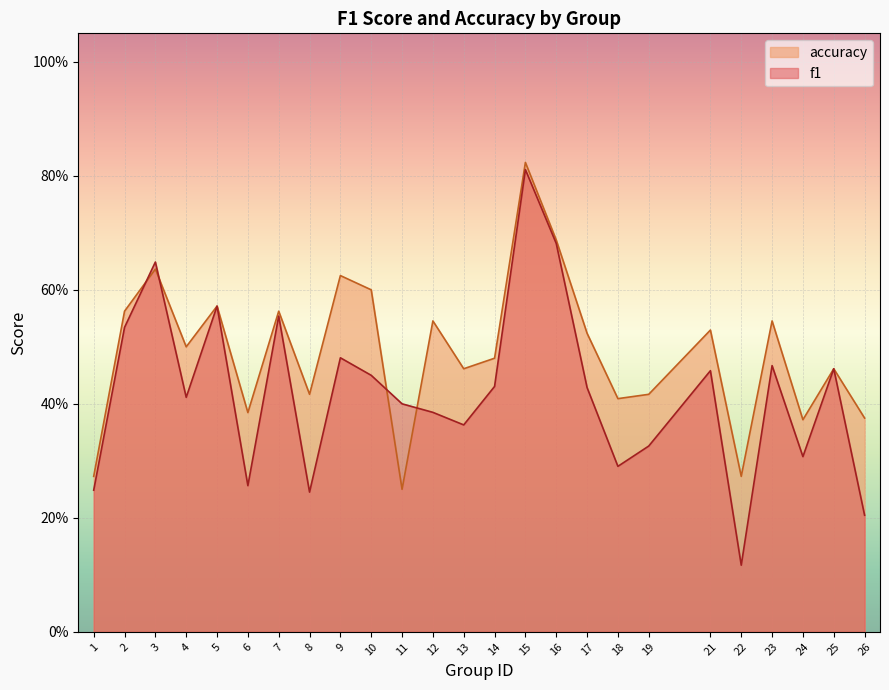

What are all the series names shown in the legend?

accuracy, f1